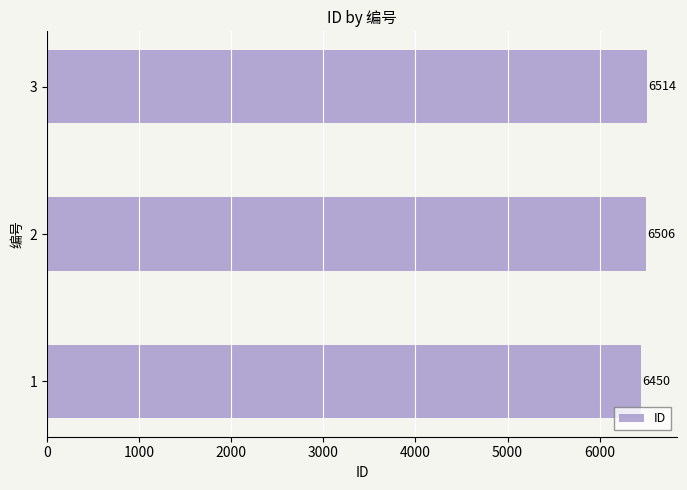

At which category does the chart reach its peak across all series?

3